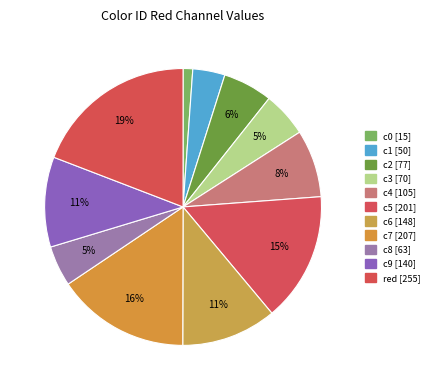

How many segments does this pie chart have?

11